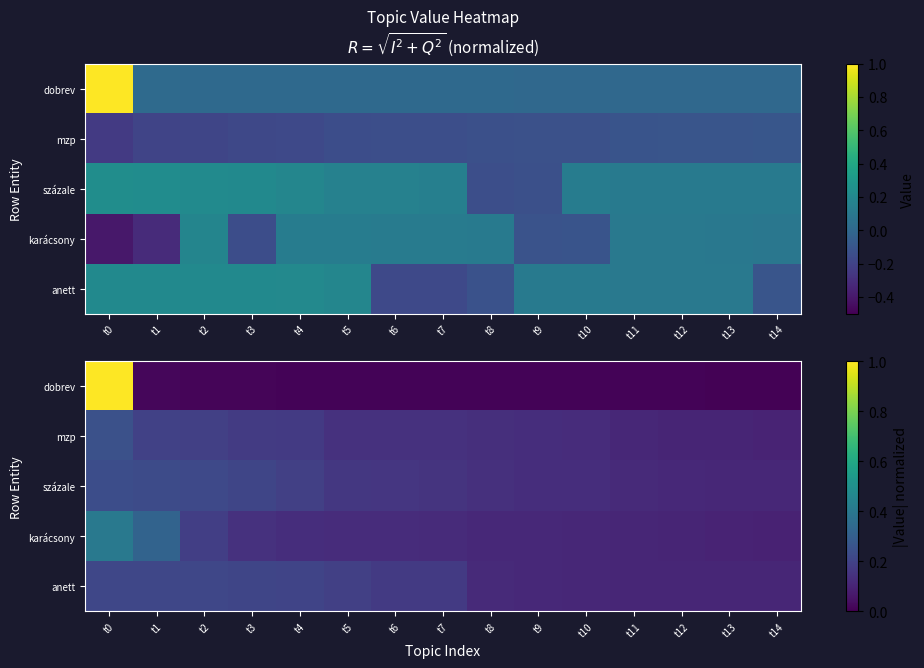

Which series changed the most between t0 and t7?

dobrev